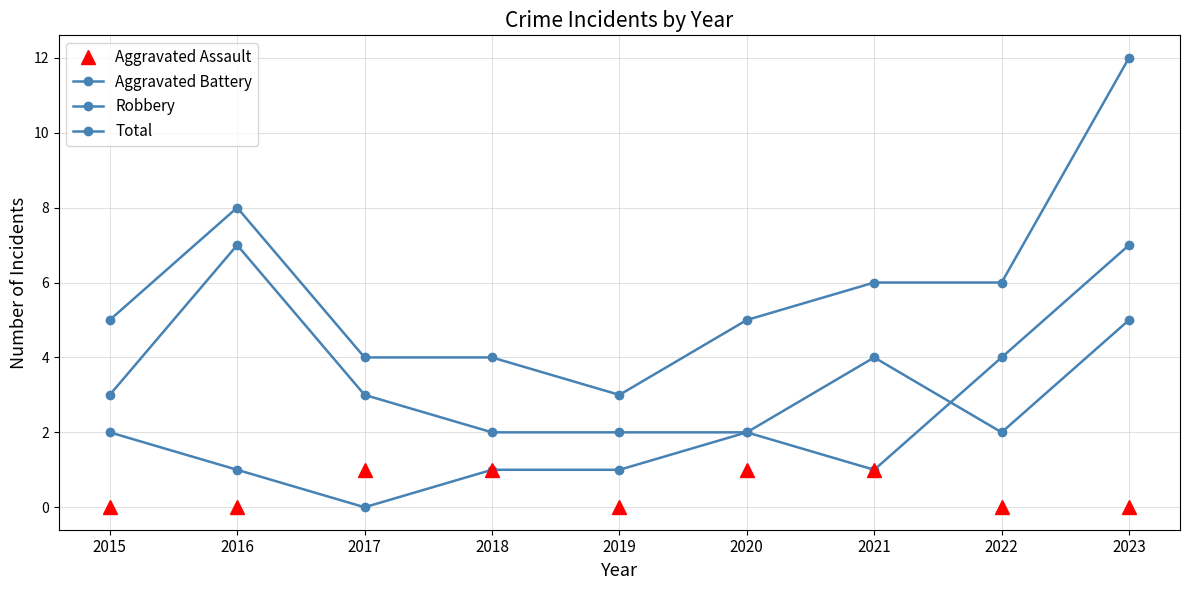

Where does the Total series first go above 5?

2016